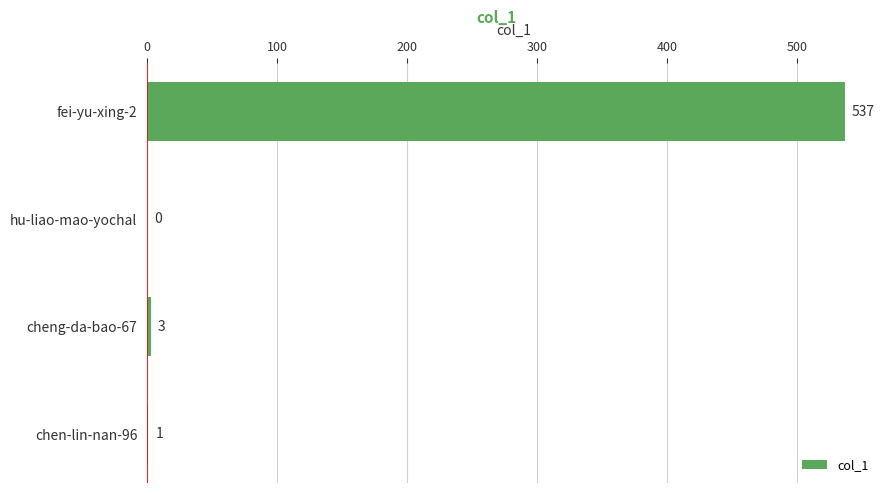

What is the maximum value shown in the chart?

537